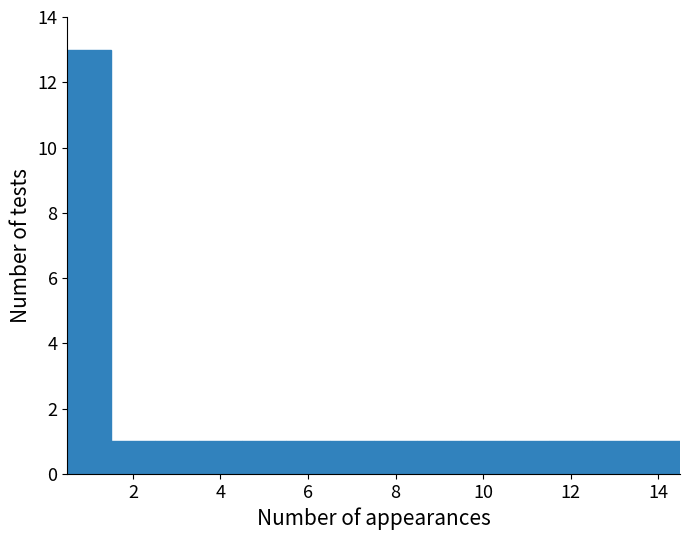

Reading left to right, list every bar in this chart as the range it spans on the x-axis followed by its height. Neither the bar edges nor the heights are printed on the chart, so give them approximately, as read against the axes.

0.5 to 1.5: 13
1.5 to 2.5: 1
2.5 to 3.5: 1
3.5 to 4.5: 1
4.5 to 5.5: 1
5.5 to 6.5: 1
6.5 to 7.5: 1
7.5 to 8.5: 1
8.5 to 9.5: 1
9.5 to 10.5: 1
10.5 to 11.5: 1
11.5 to 12.5: 1
12.5 to 13.5: 1
13.5 to 14.5: 1